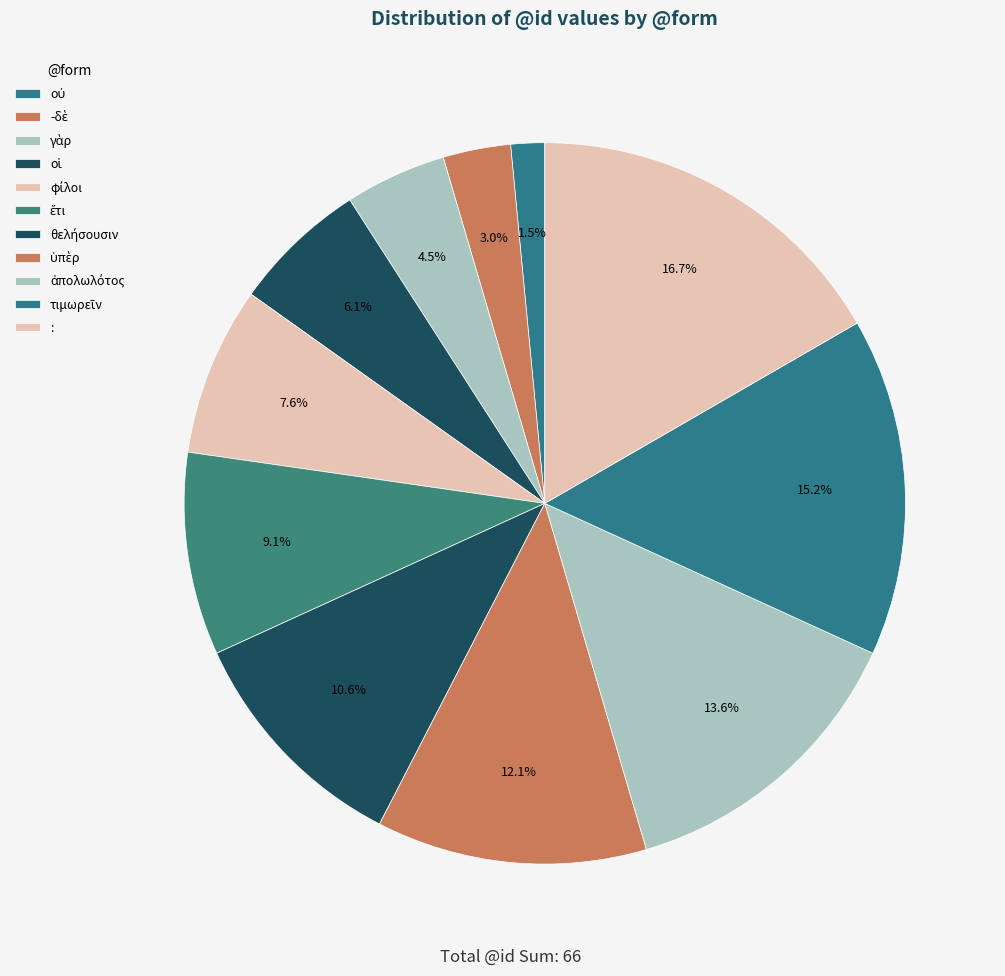

Which has a higher value, γὰρ or -δὲ?

γὰρ